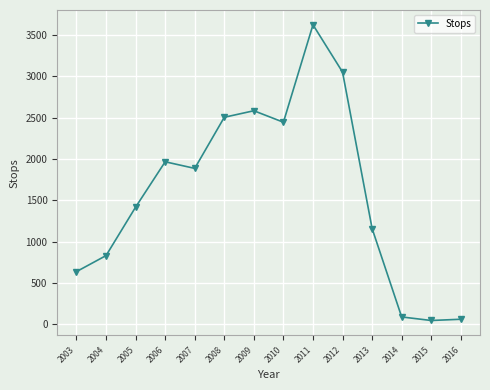

Count the number of data series in this chart.

1